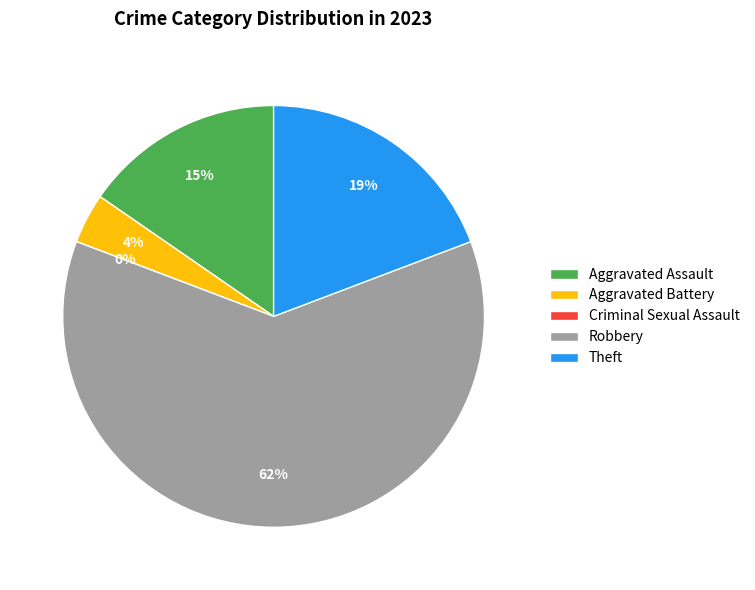

True or false: Theft accounts for 8% of the total.

False